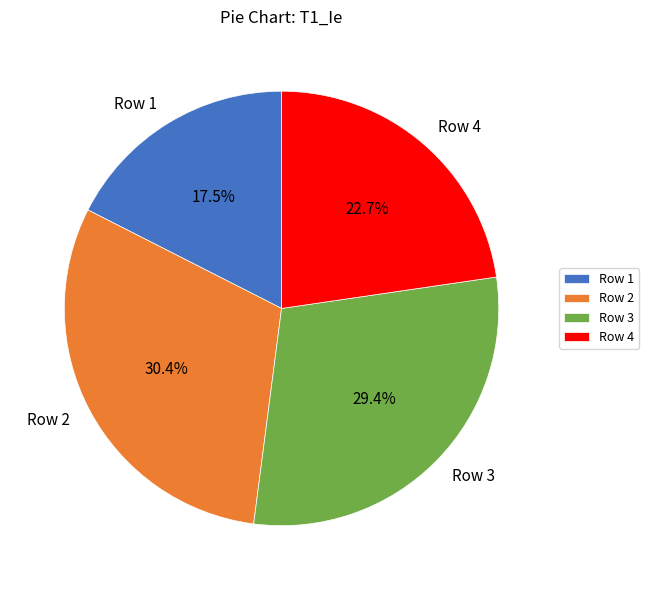

To the nearest percent, what is the difference between the Row 1 and Row 4 slice percentages?

5%